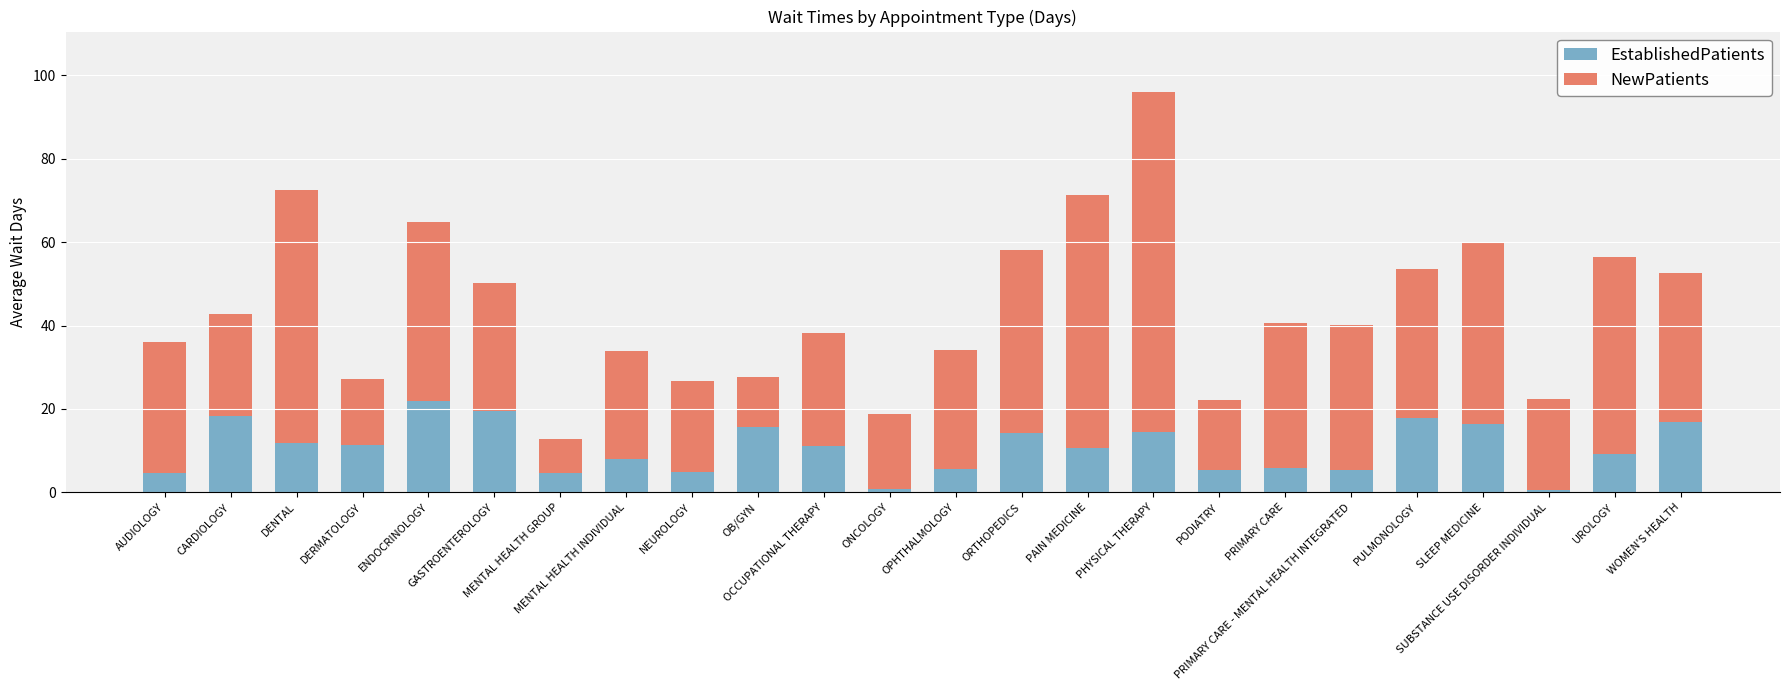

Are the bars horizontal?

No